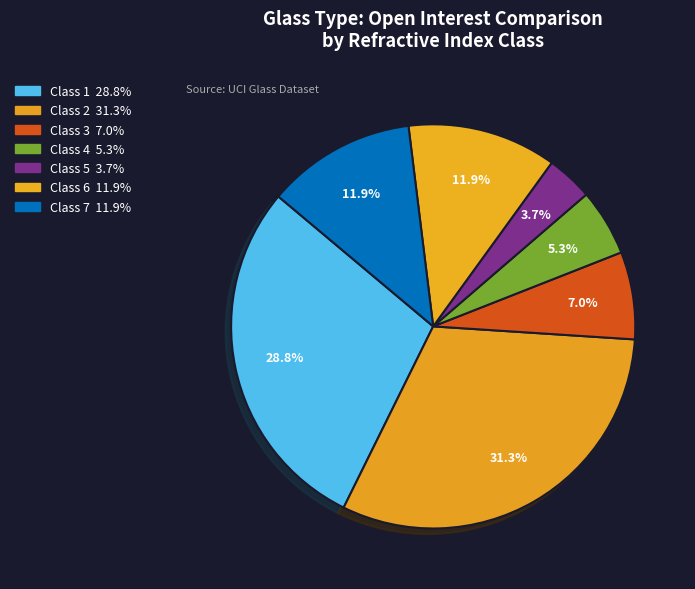

Is there a majority slice in this chart?

No